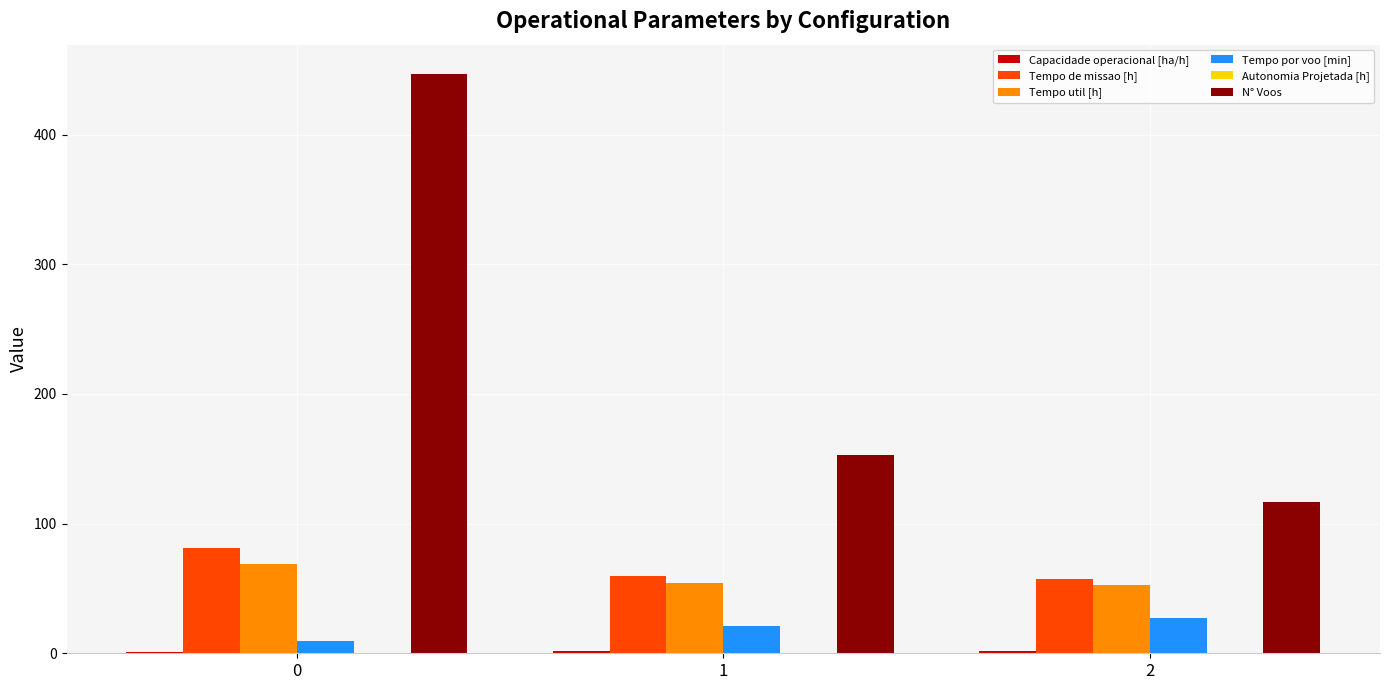

Which series changed the most between 0 and 2?

N° Voos